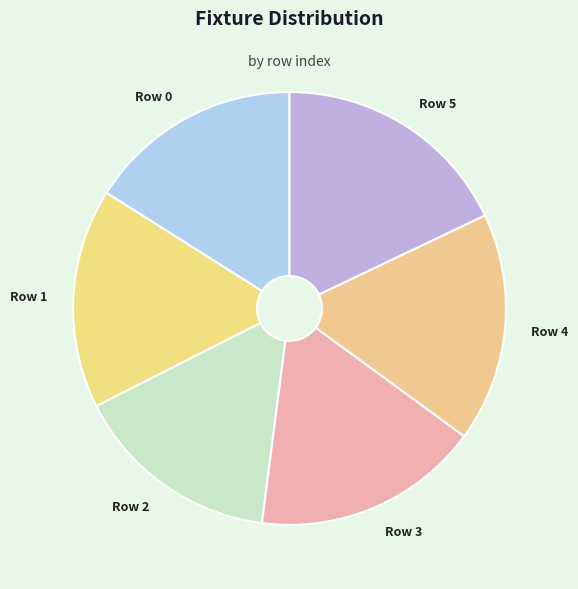

Is the sum of Row 5 and Row 0 greater than half?

No